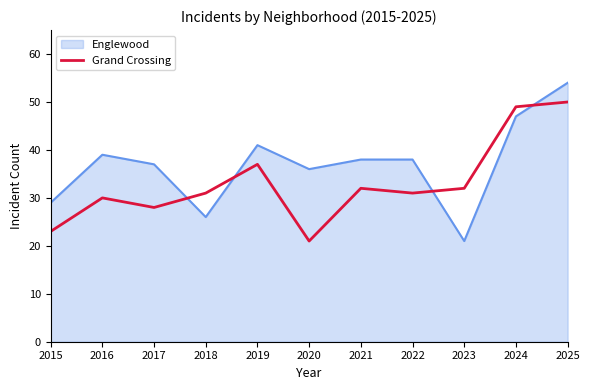

Rank the series by their maximum value, from lowest to highest.

Grand Crossing, Englewood